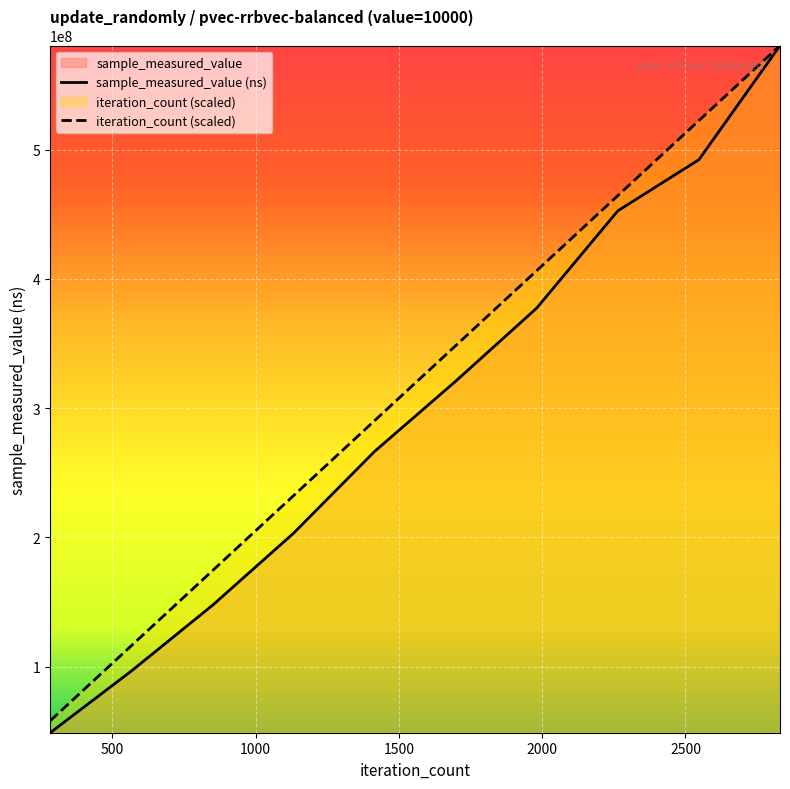

Is the value of sample_measured_value at 2830 greater than the value of iteration_count at 849?

Yes